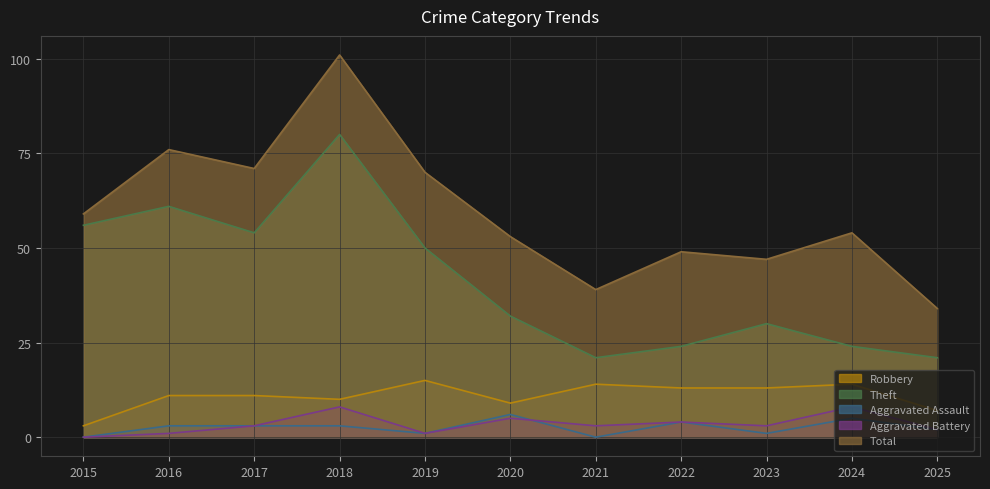

Where is the first local maximum for Aggravated Battery?

2018